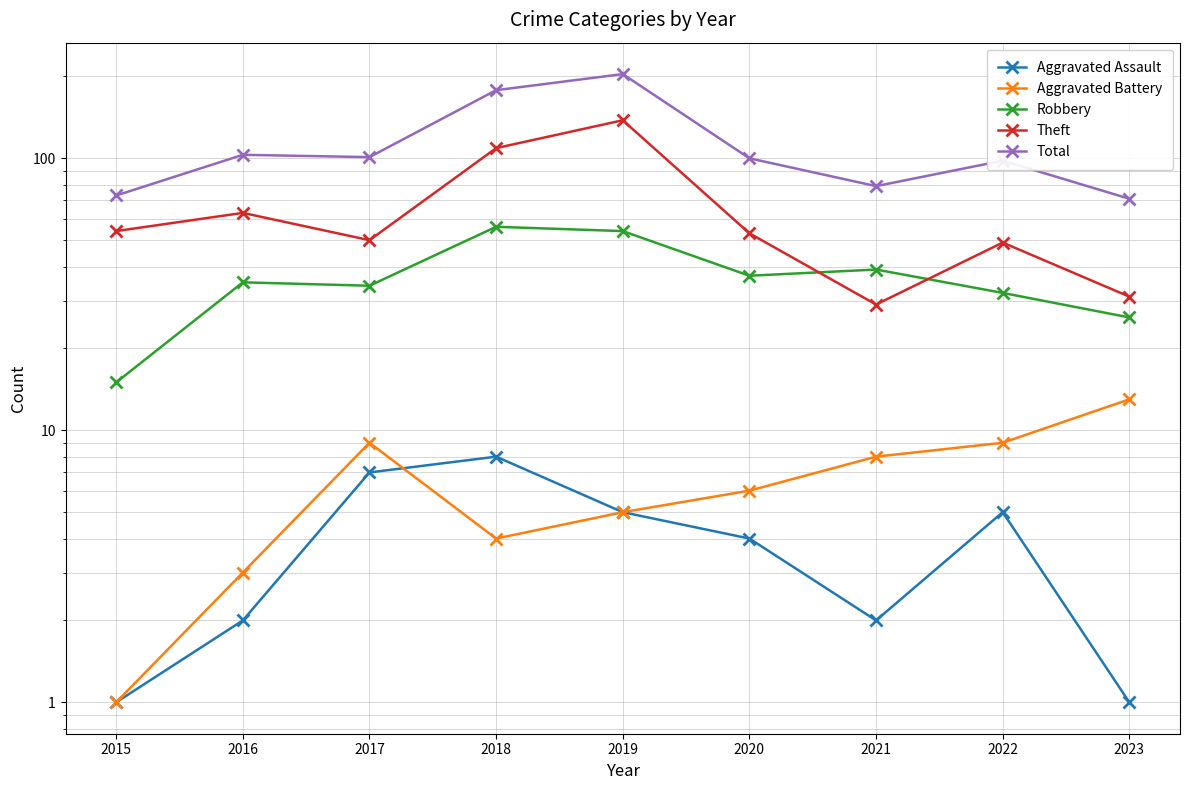

Reading left to right, transcribe all the data shown in this chart.

Aggravated Assault: 2015=1	2016=2	2017=7	2018=8	2019=5	2020=4	2021=2	2022=5	2023=1
Aggravated Battery: 2015=1	2016=3	2017=9	2018=4	2019=5	2020=6	2021=8	2022=9	2023=13
Robbery: 2015=15	2016=35	2017=34	2018=56	2019=54	2020=37	2021=39	2022=32	2023=26
Theft: 2015=54	2016=63	2017=50	2018=109	2019=138	2020=53	2021=29	2022=49	2023=31
Total: 2015=73	2016=103	2017=101	2018=178	2019=204	2020=100	2021=79	2022=98	2023=71